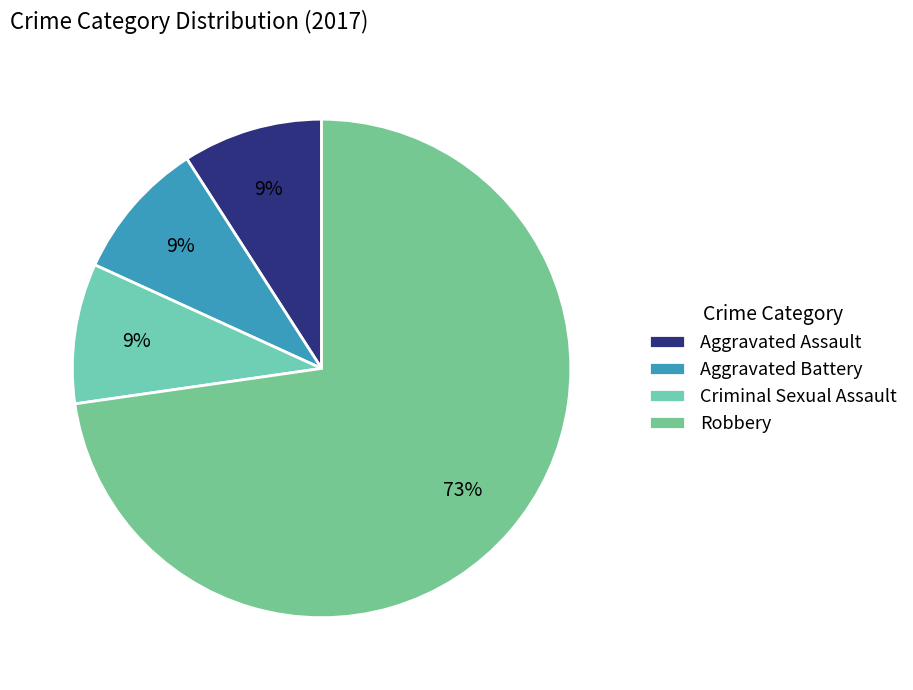

What is the ratio of the value at Robbery to the value at Criminal Sexual Assault?

8.0